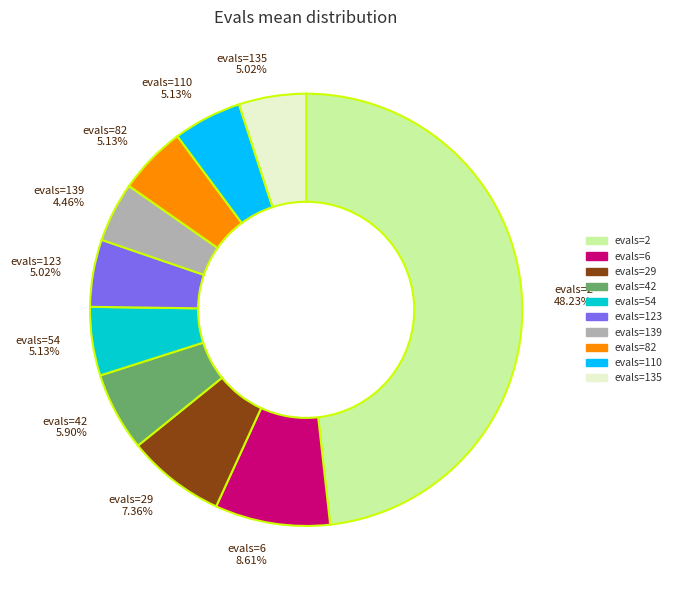

Which slice is the largest?

evals=2